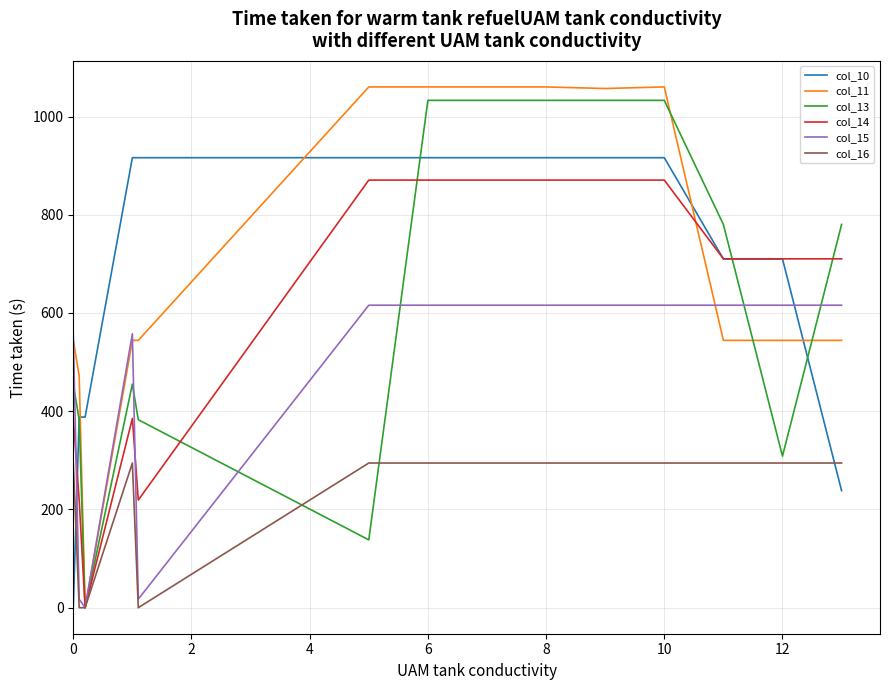

What are all the series names shown in the legend?

col_10, col_11, col_13, col_14, col_15, col_16